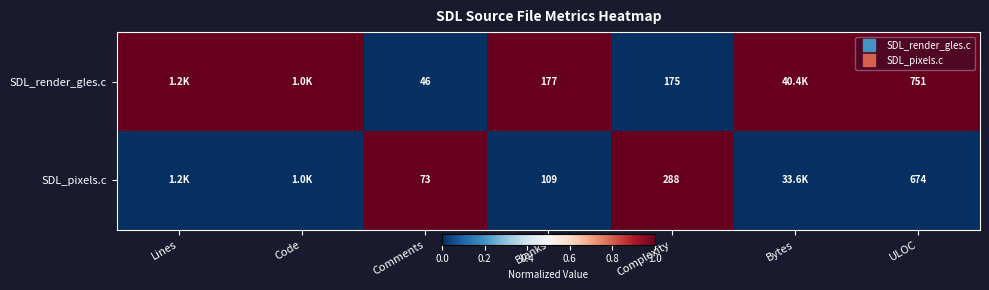

Where is SDL_render_gles.c nearest to the value 0?

Comments